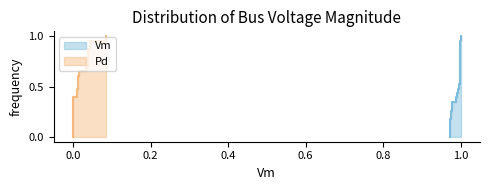

Does the chart have visible grid lines?

No